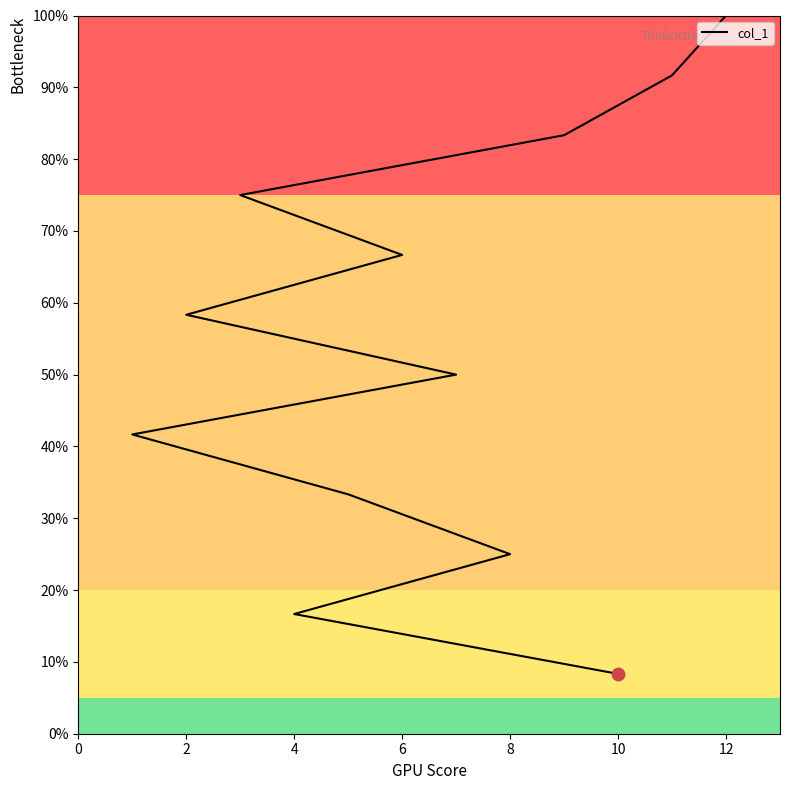

What is the change in value from 8 to 6?

+41.7